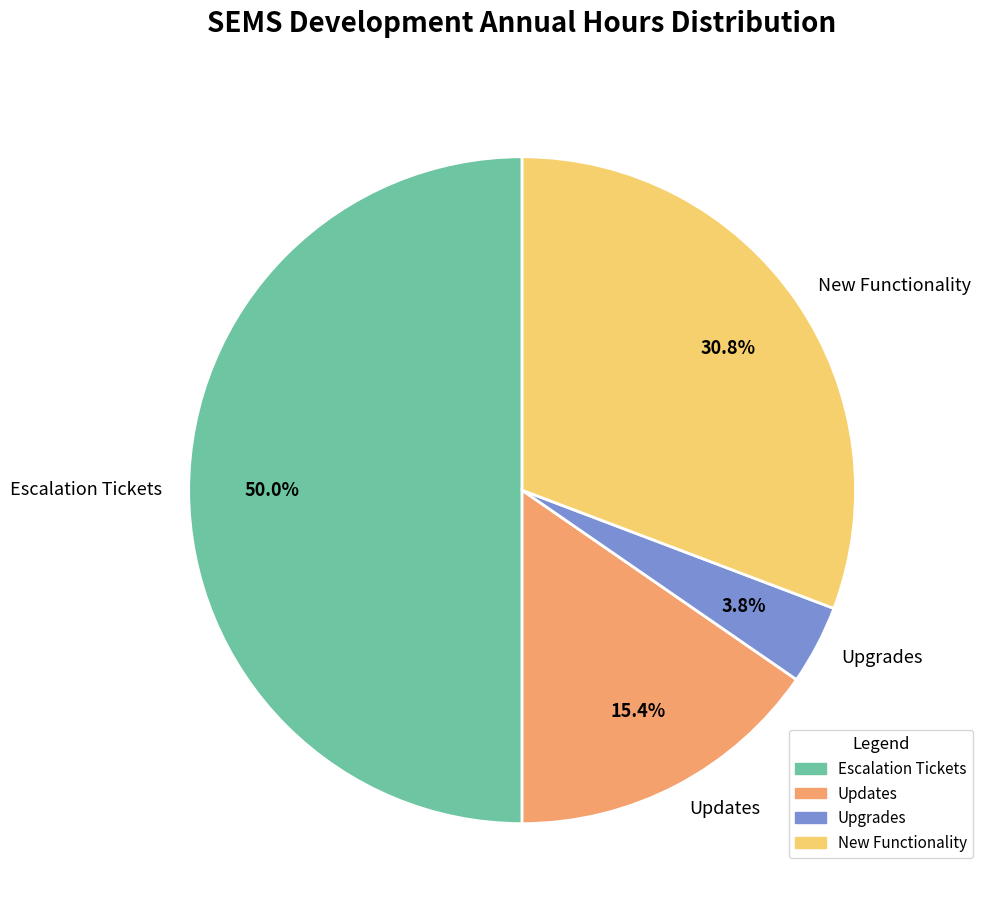

How many segments does this pie chart have?

4